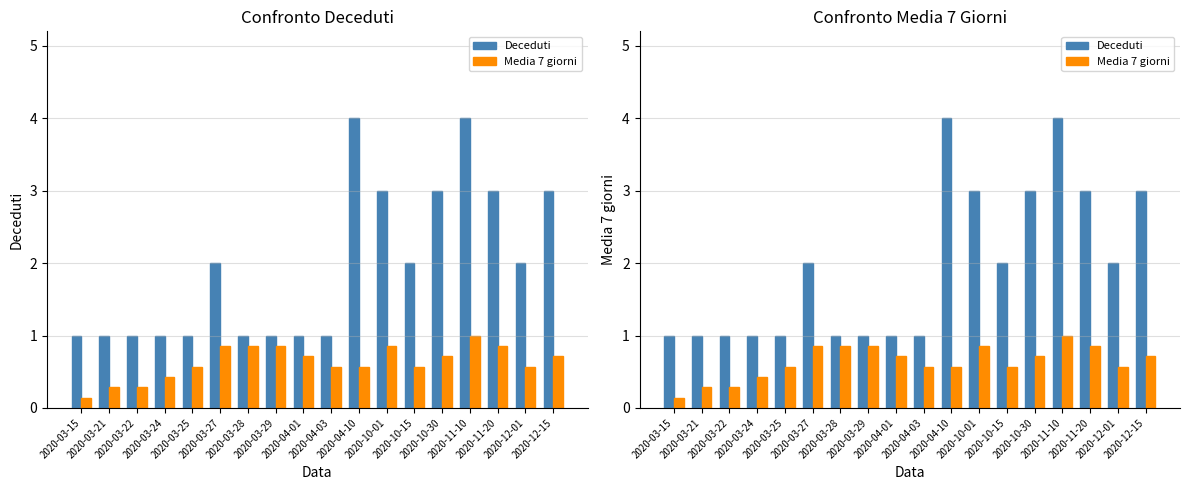

At 2020-03-22, list the series in order from largest to smallest.

Deceduti, Media 7 giorni